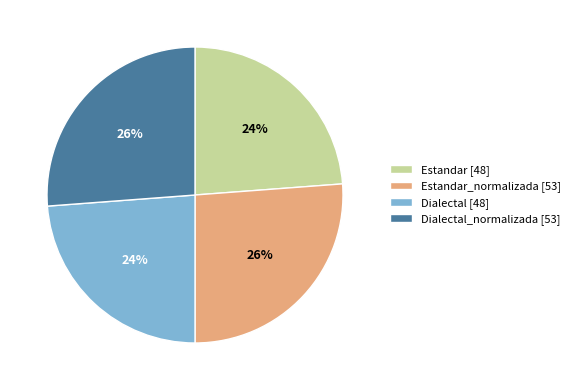

Approximately how many times larger is the value at Dialectal [48] compared to Estandar_normalizada [53]?

0.9